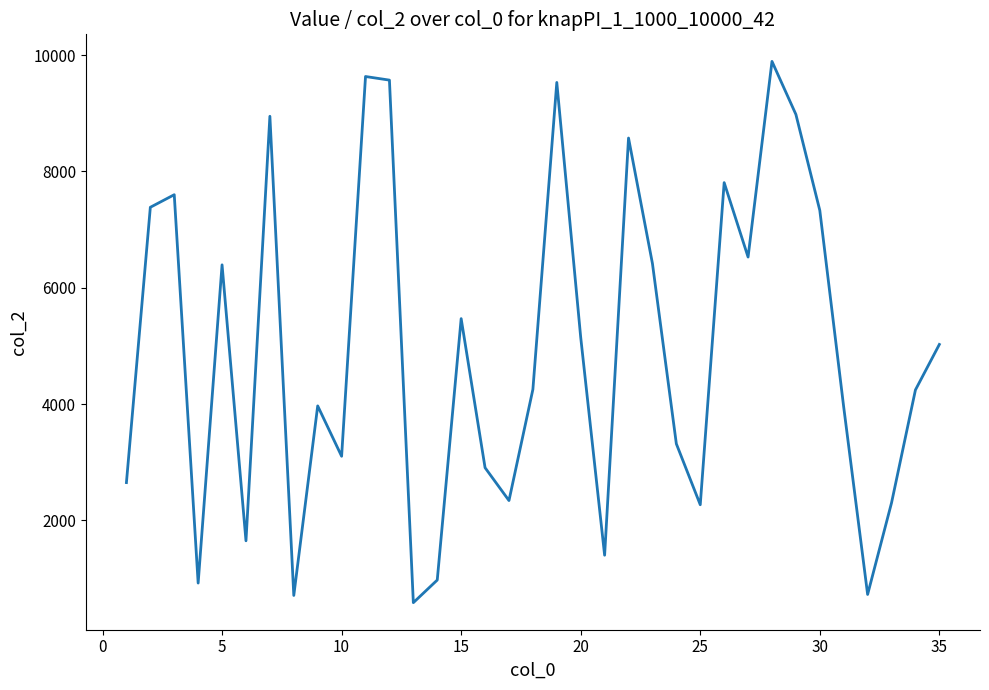

What is the difference between the maximum and minimum values?

9309